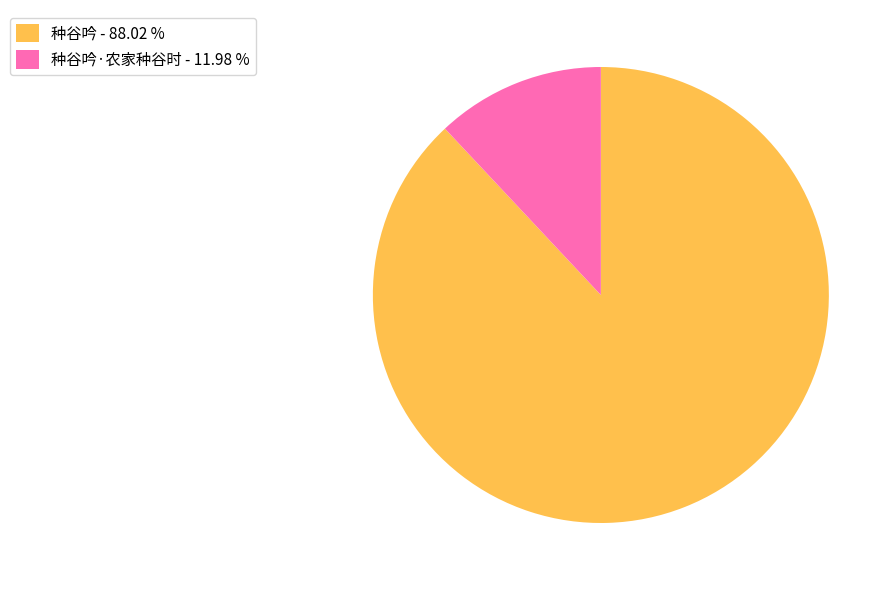

Rank the categories by value from lowest to highest.

种谷吟·农家种谷时 - 11.98 %, 种谷吟 - 88.02 %